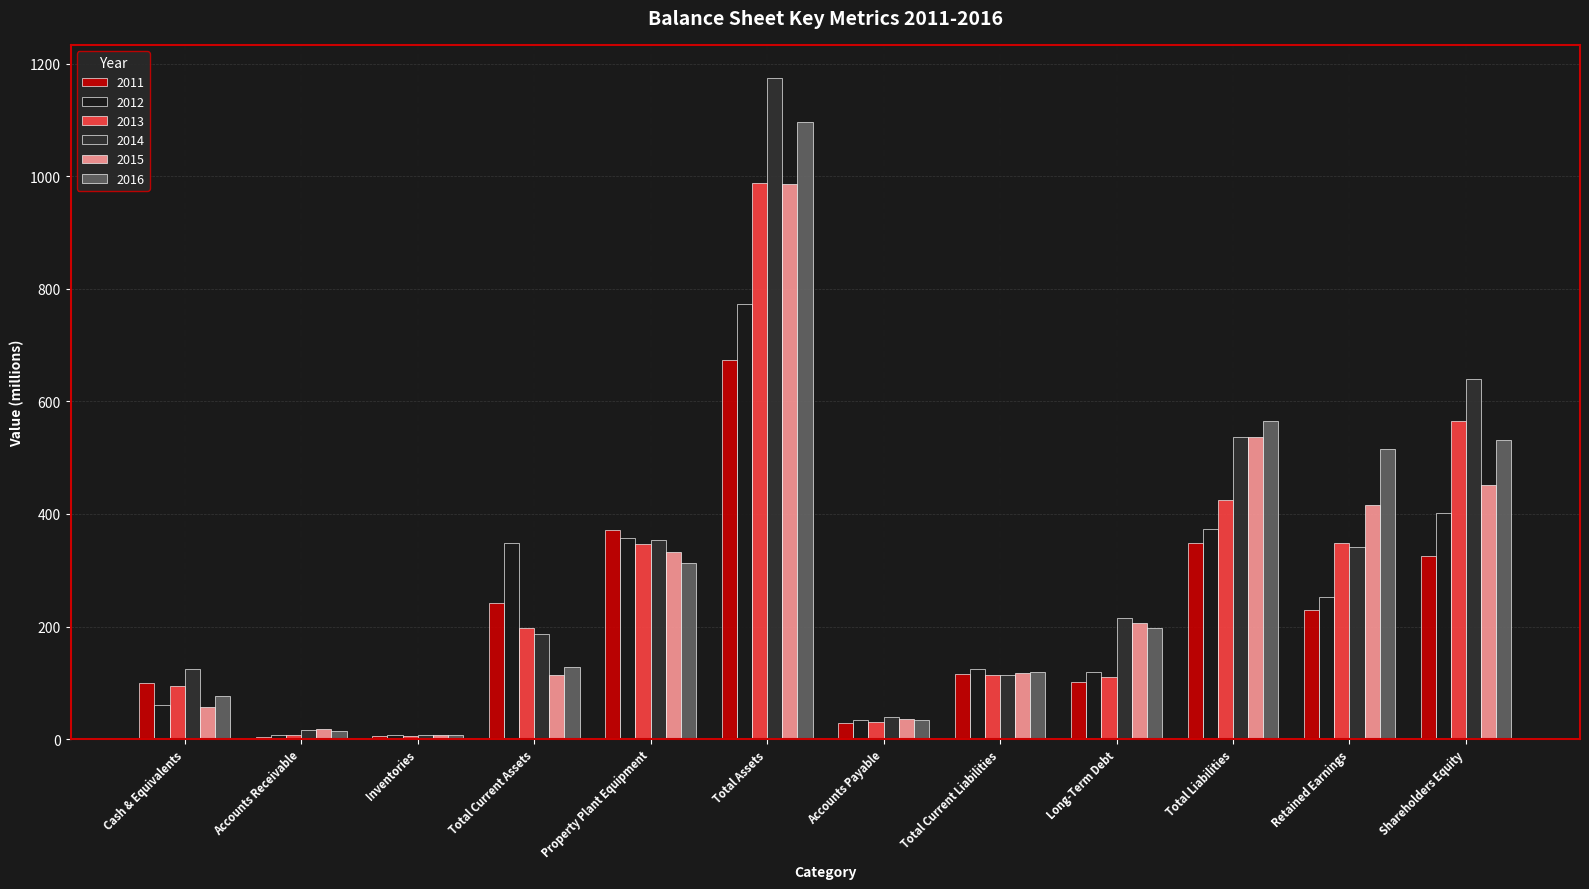

The 2013 series shows 348 at Retained Earnings. True or false?

True